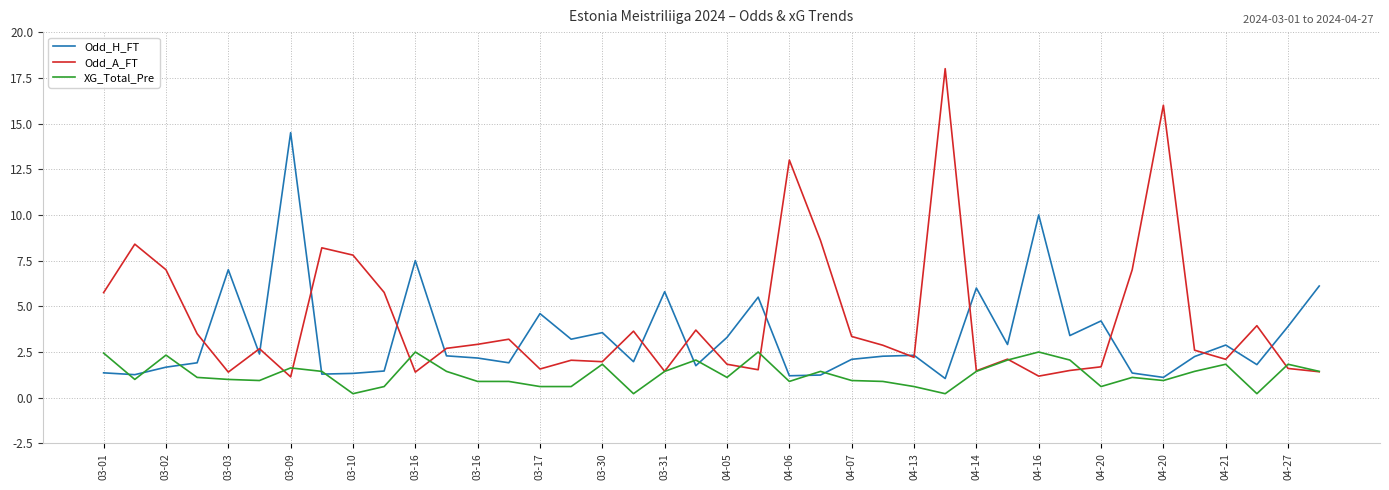

What is the difference between the maximum and second lowest values in the Odd_H_FT series?

13.4